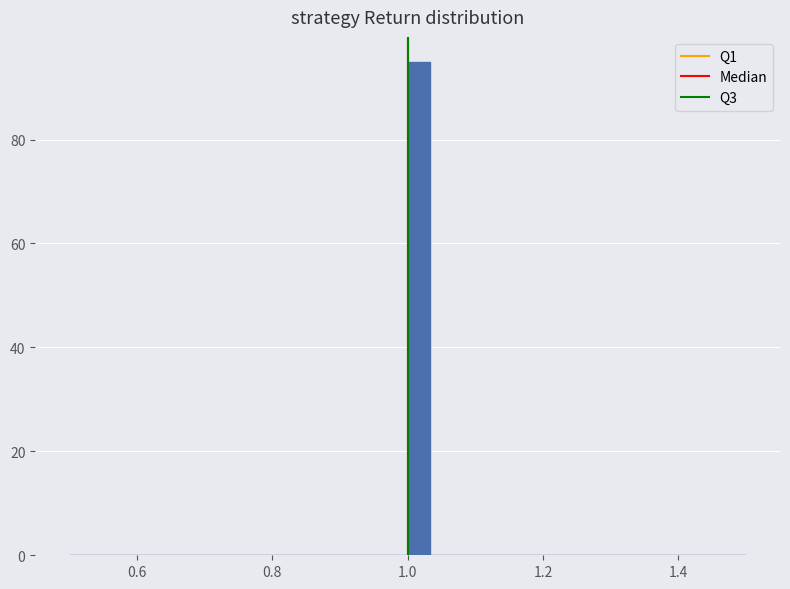

Around what value on the x-axis is the tallest bar? Give the approximate position of its centre, as read against the axis.

1.02